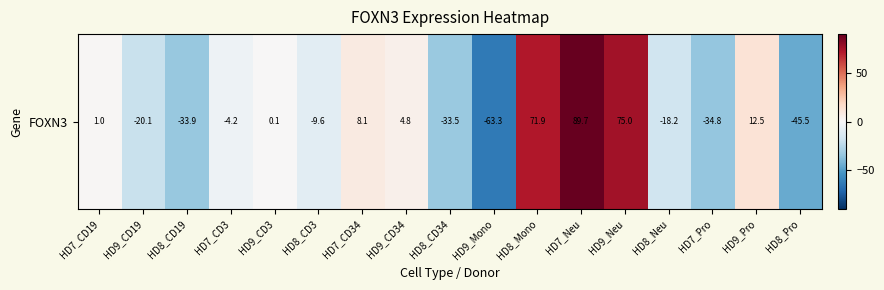

How many data points are above -4?

8